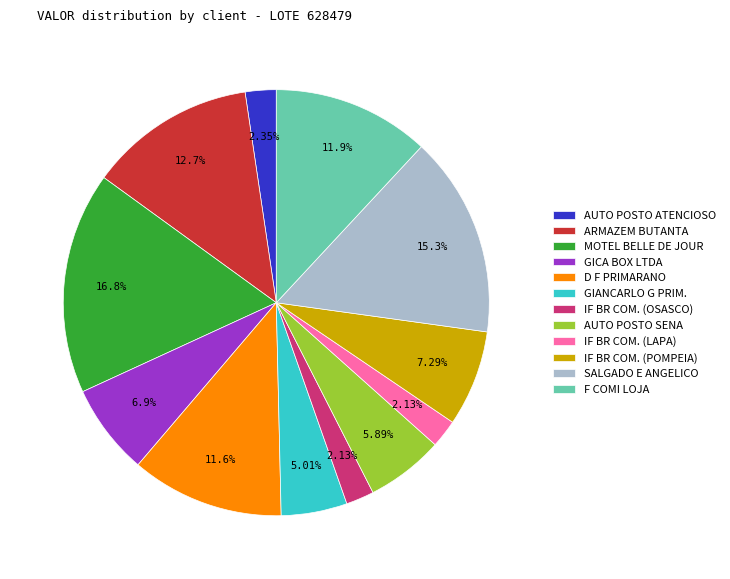

How many segments does this pie chart have?

12